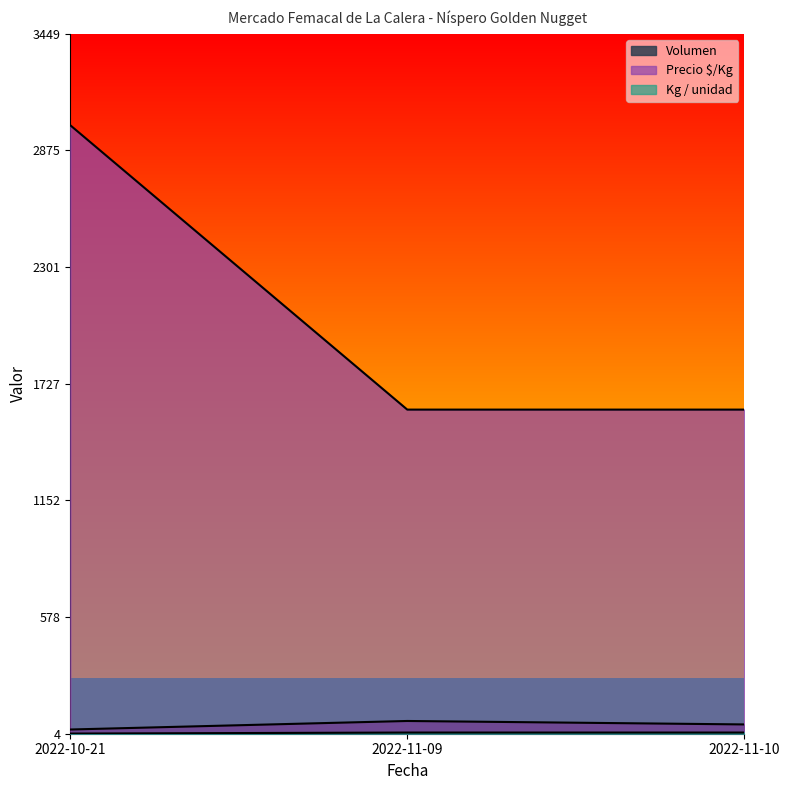

Reading left to right, transcribe all the data shown in this chart.

Volumen: 2022-10-21=25	2022-11-09=67	2022-11-10=50
Precio mínimo: 2022-10-21=3000	2022-11-09=1600	2022-11-10=1600
Precio máximo: 2022-10-21=5	2022-11-09=10	2022-11-10=10